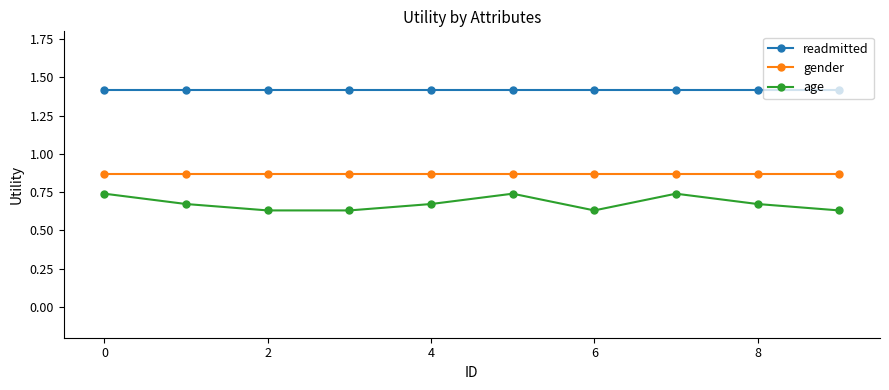

Rank the series by their average value, from highest to lowest.

readmitted, gender, age